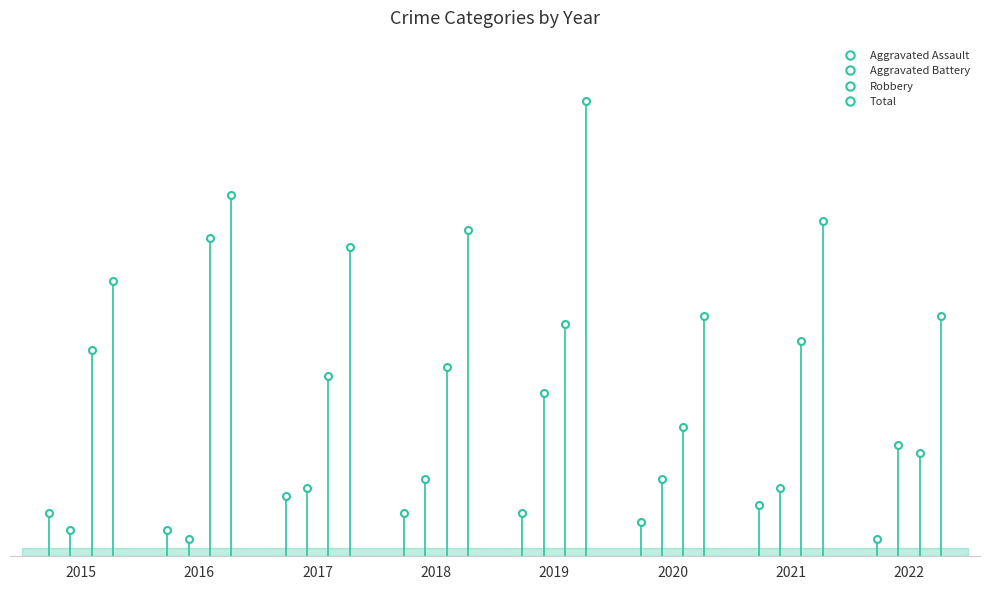

What is the difference between the maximum and minimum values in the Robbery series?

25